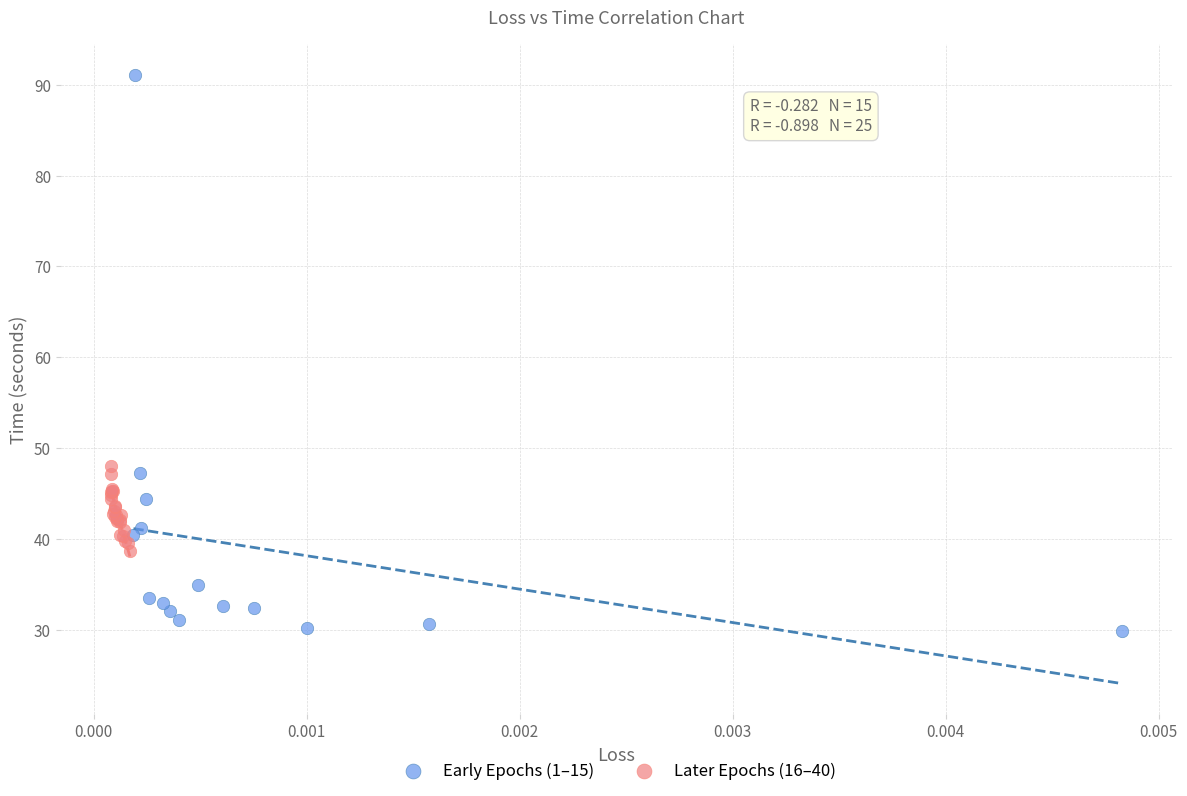

Which series contains the highest Y value?

Early Epochs (1–15)